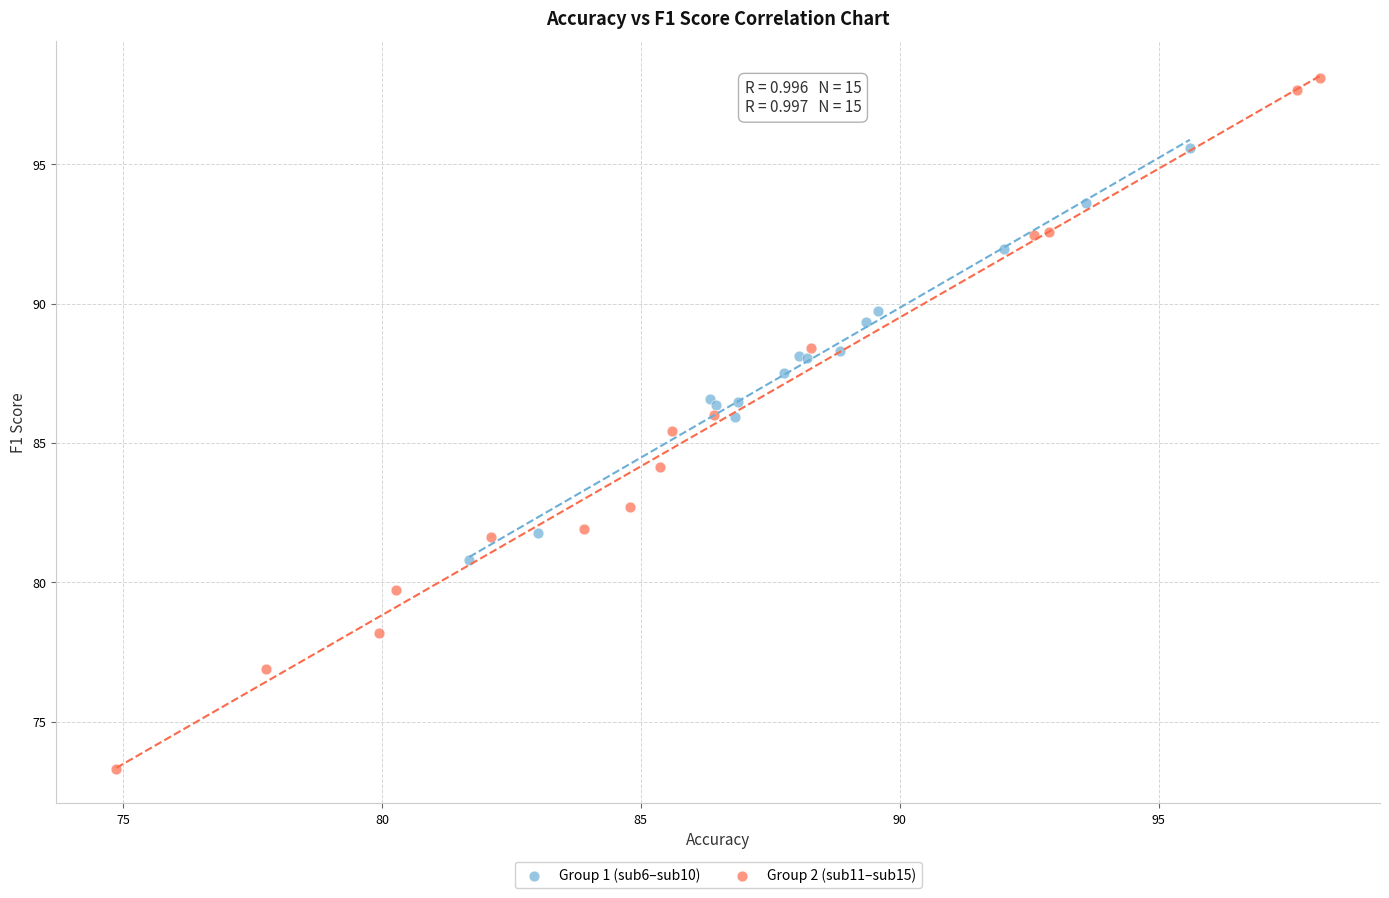

Which series has the widest spread of Y values?

Group 2 (sub11–sub15)